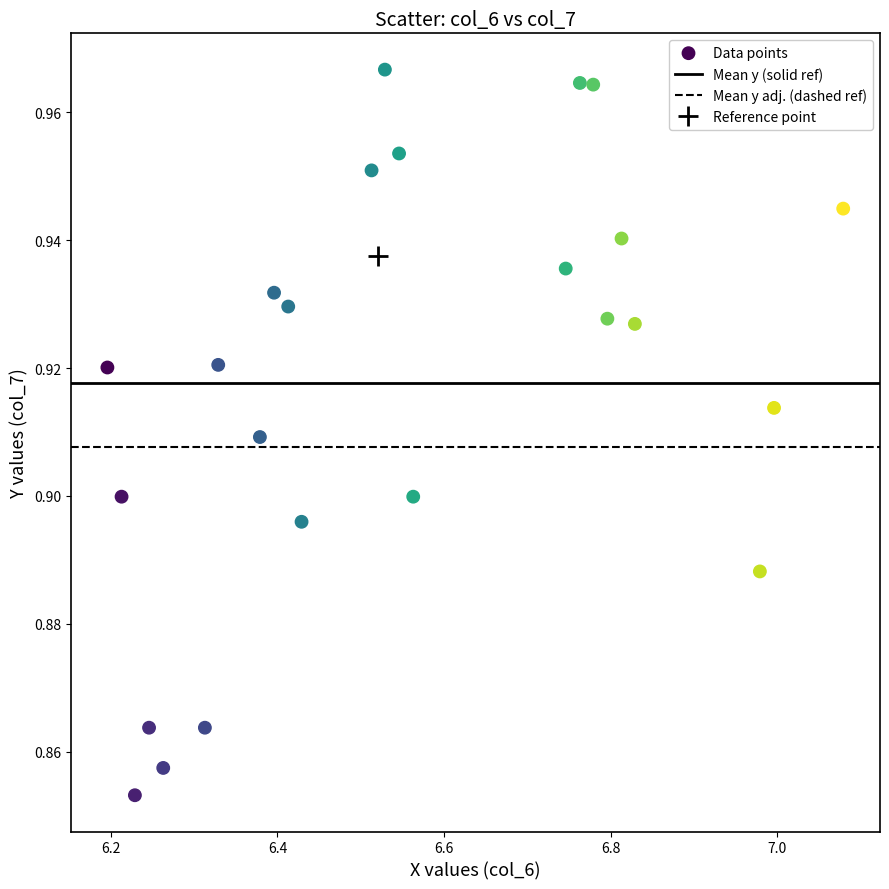

How many data points are displayed?

24